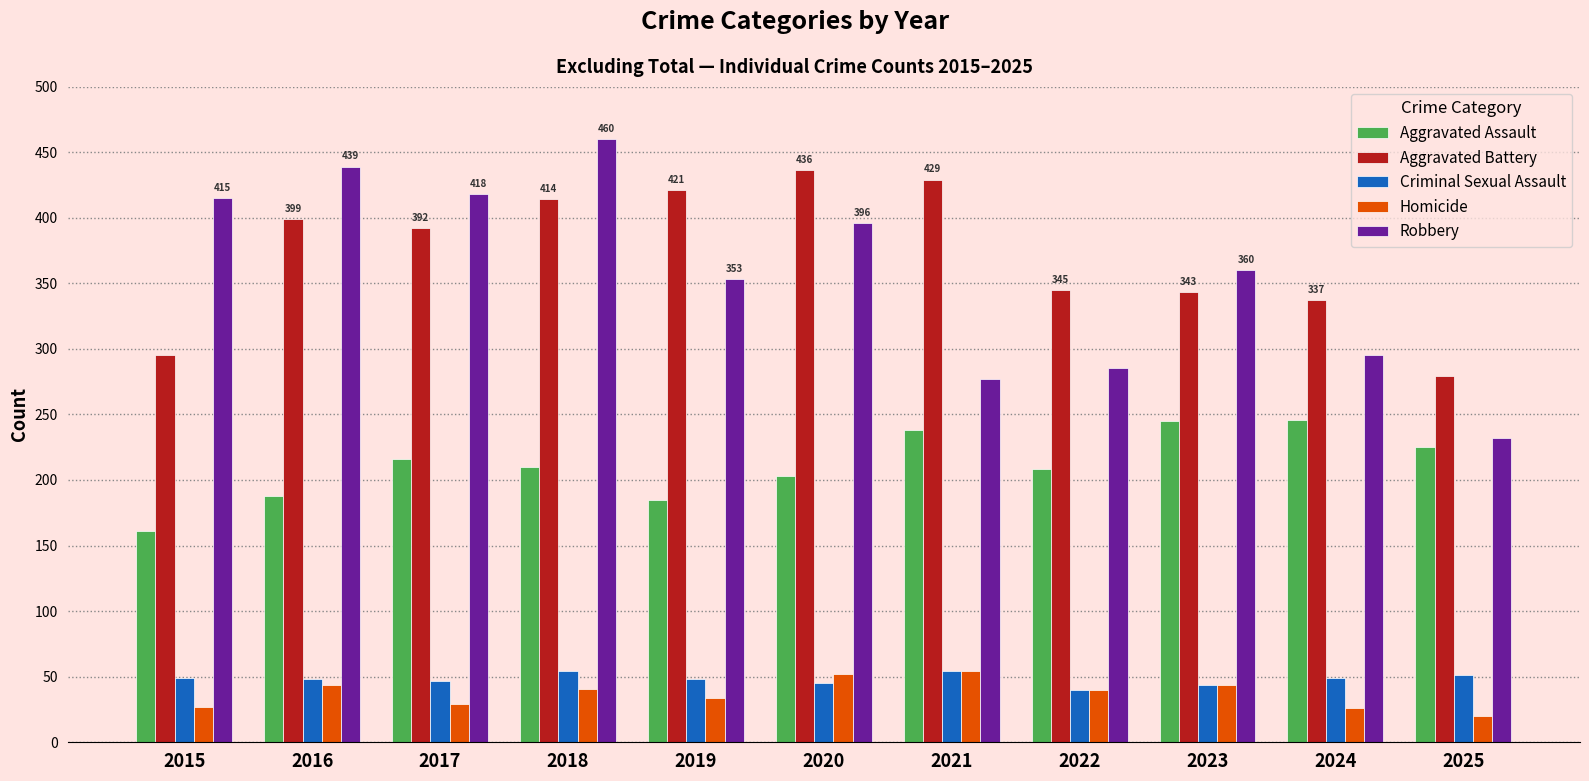

What is the difference between the Robbery values at 2025 and 2020?

164